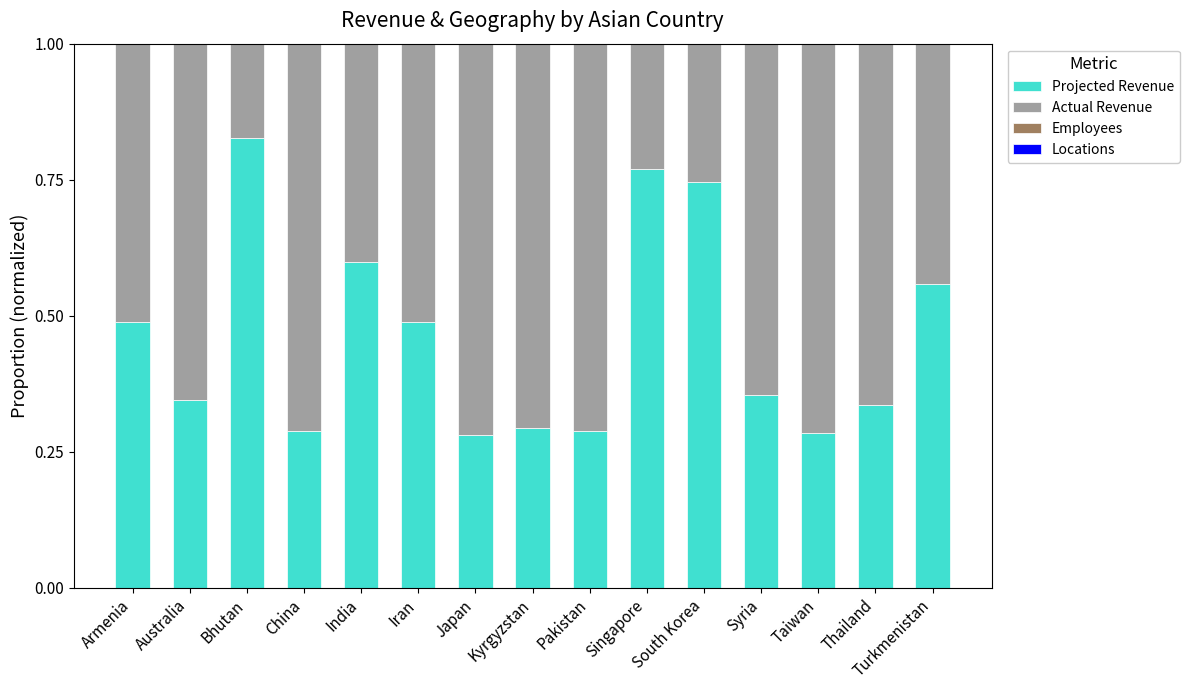

The value of Projected Revenue at Singapore is 1.0. True or false?

False